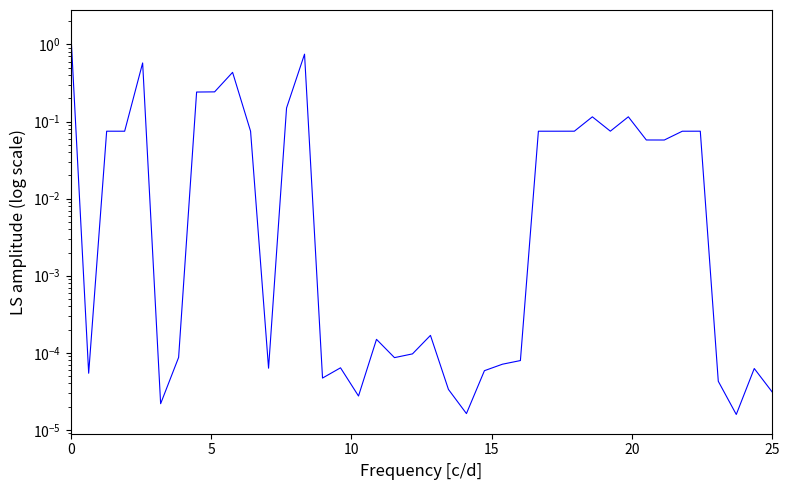

Does the chart have visible grid lines?

No